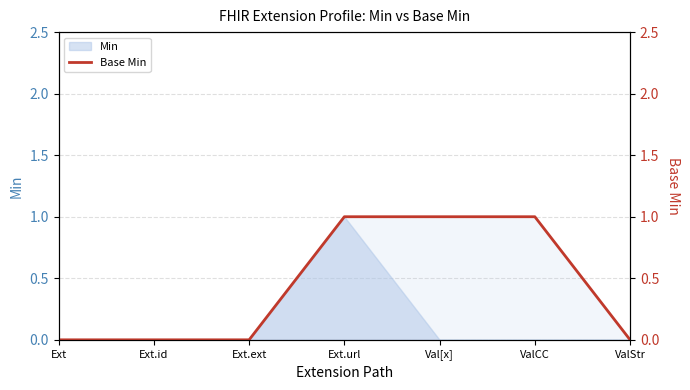

Reading right to left, extract all data points from this chart.

ValStr=0	ValCC=1	Val[x]=1	Ext.url=1	Ext.ext=0	Ext.id=0	Ext=0